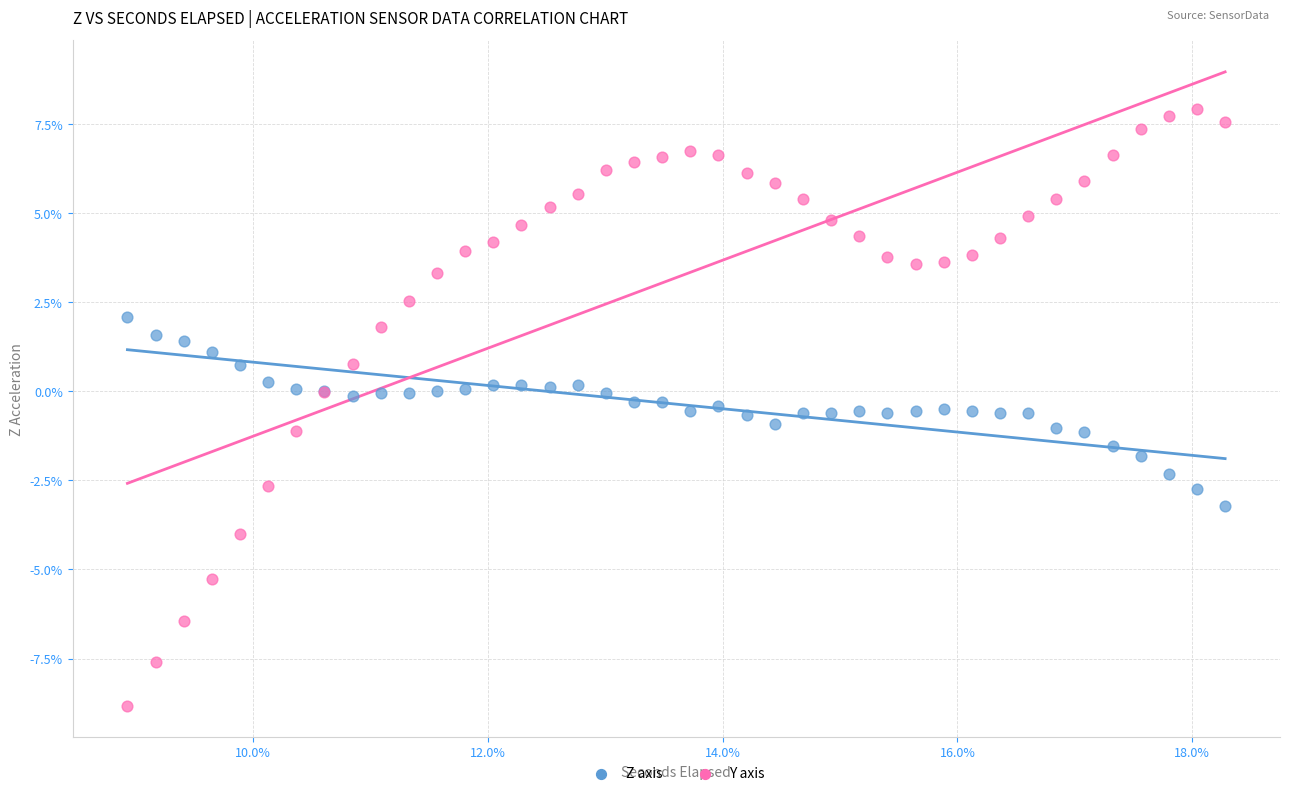

What are all the series names shown in the legend?

Z axis, Y axis